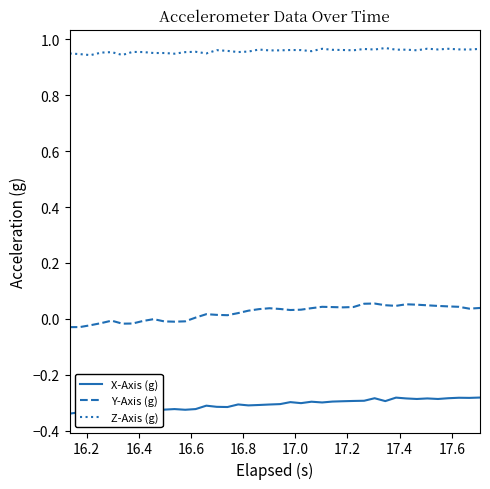

True or false: Z-Axis (g) and Y-Axis (g) intersect in this chart.

False